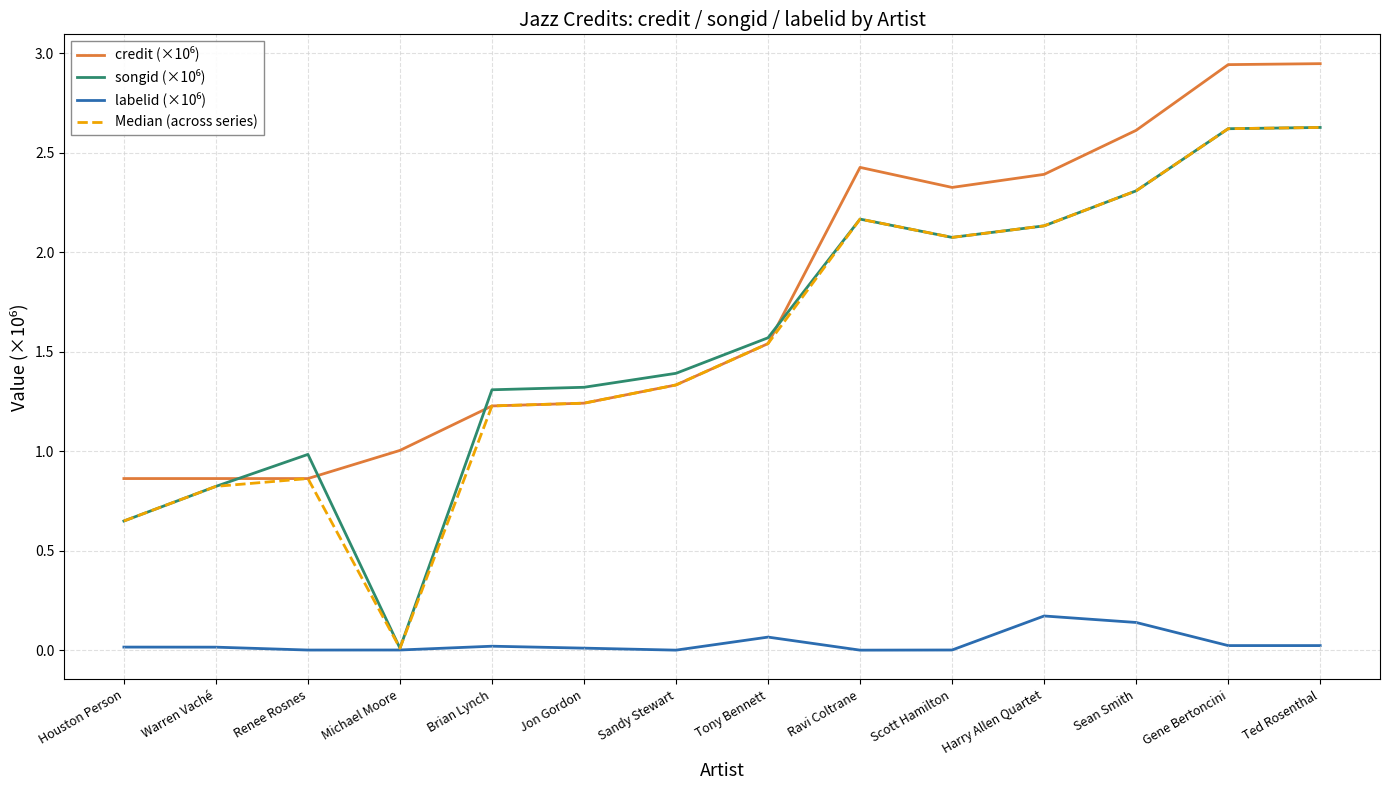

What is the difference between the maximum and second lowest values in the Median (across series) series?

2.0